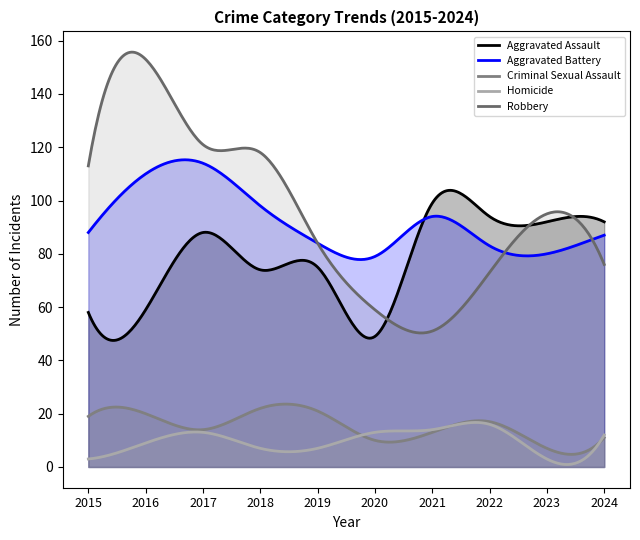

At which label does Criminal Sexual Assault first exceed 17?

2015